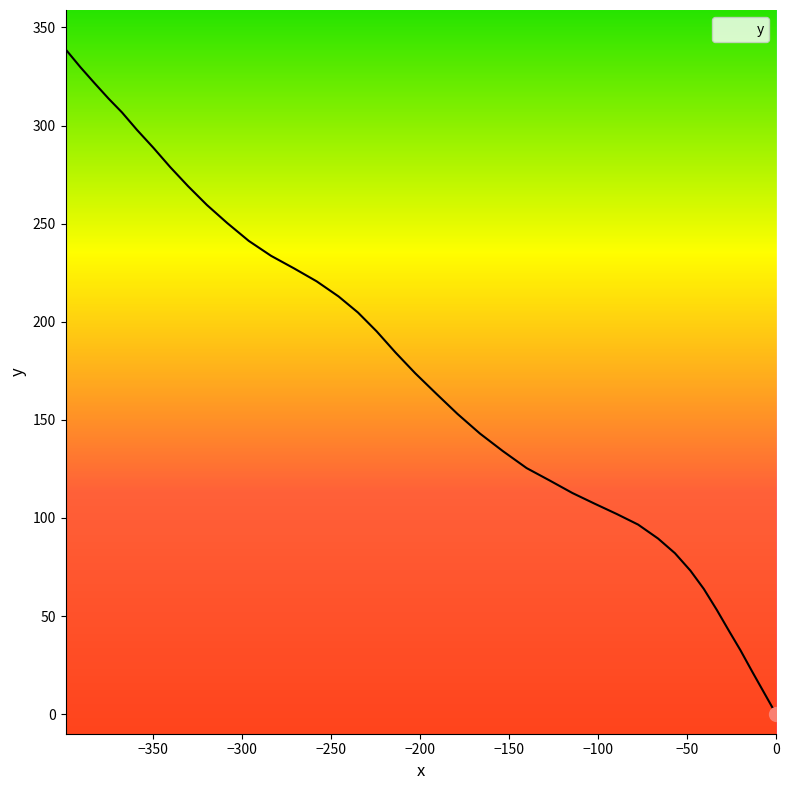

What is the greatest value displayed?

338.9